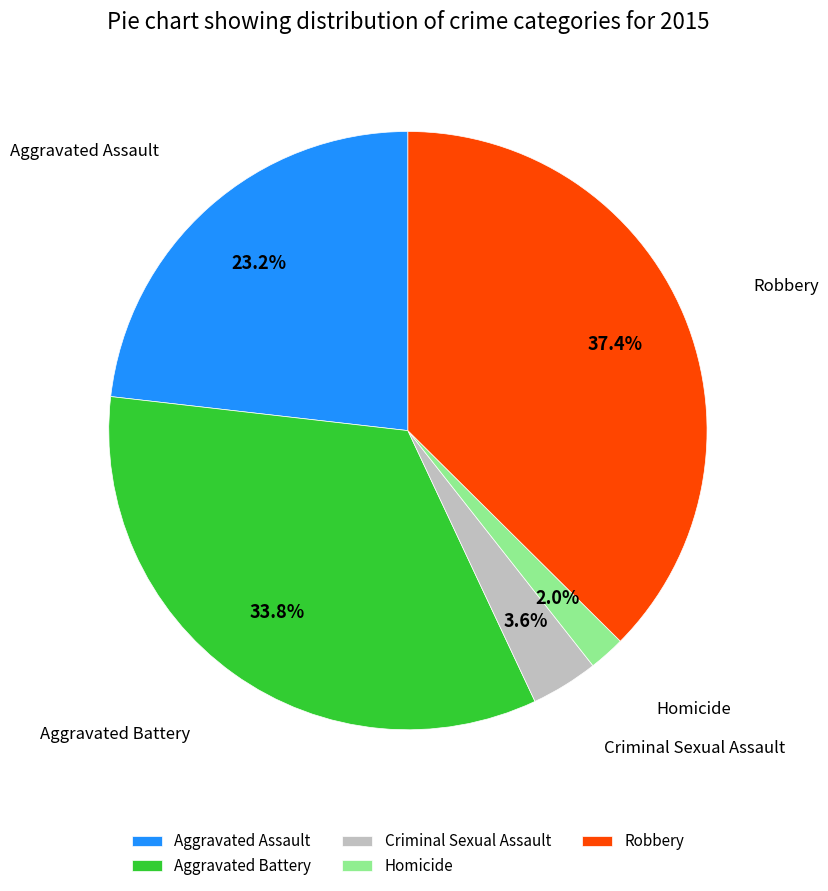

How many slices are in this pie chart?

5